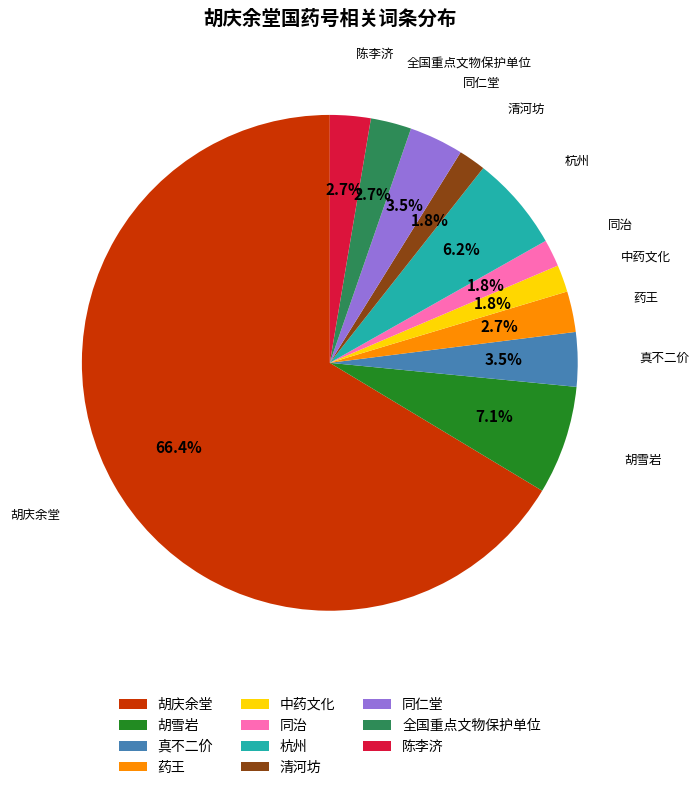

Approximately how many times larger is the value at 清河坊 compared to 全国重点文物保护单位?

0.7